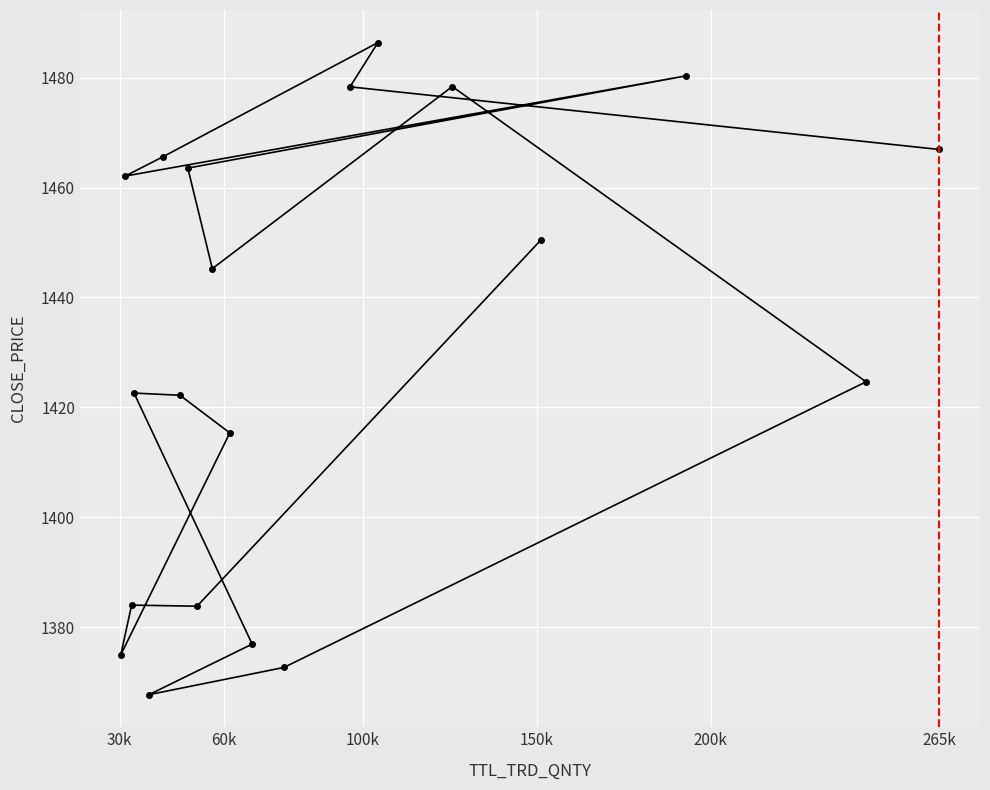

What is the greatest value displayed?

1486.4